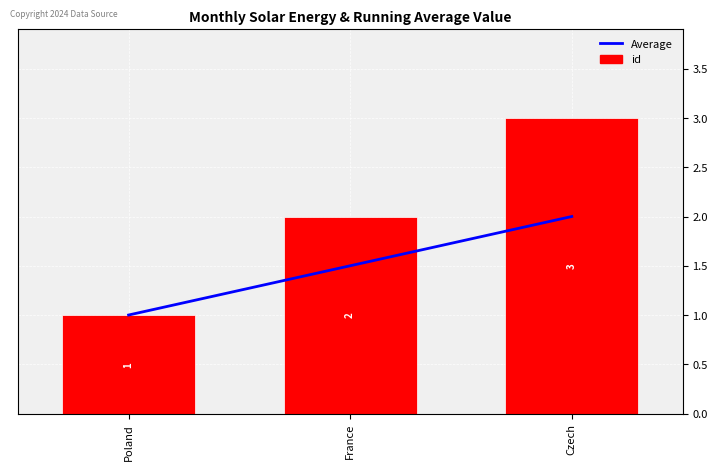

Reading left to right, list all the values displayed in this chart.

Average: Poland=1.0	France=1.5	Czech=2.0
id: Poland=1.0	France=2.0	Czech=3.0